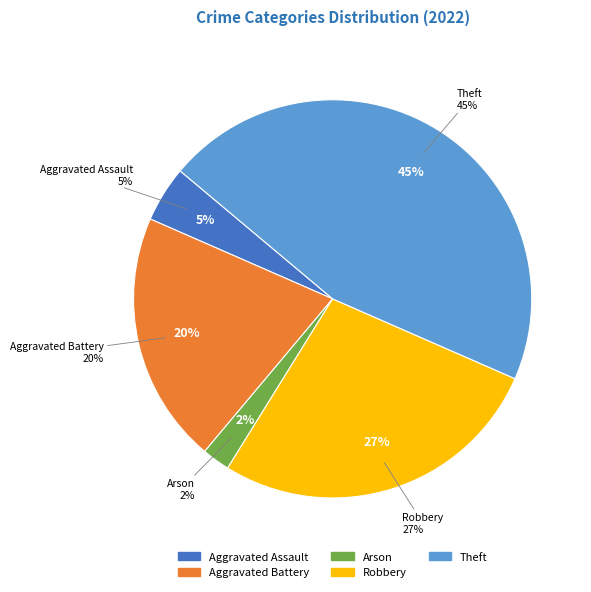

Which has a higher value, Arson or Aggravated Battery?

Aggravated Battery